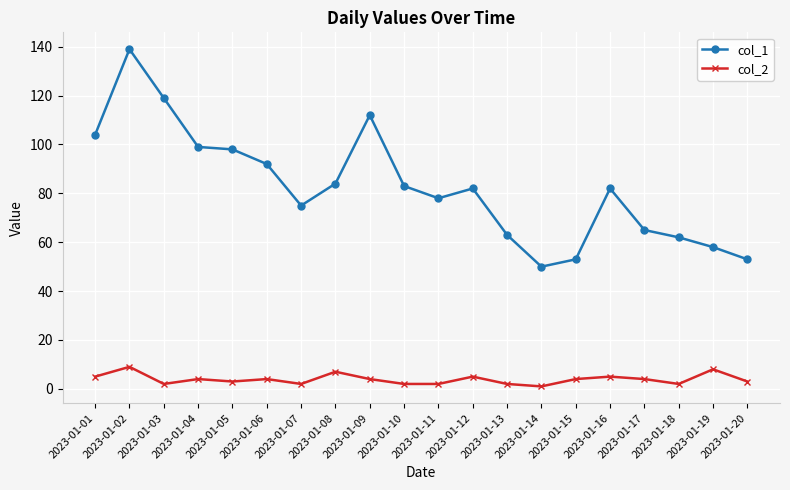

Which series has the widest spread of values?

col_1